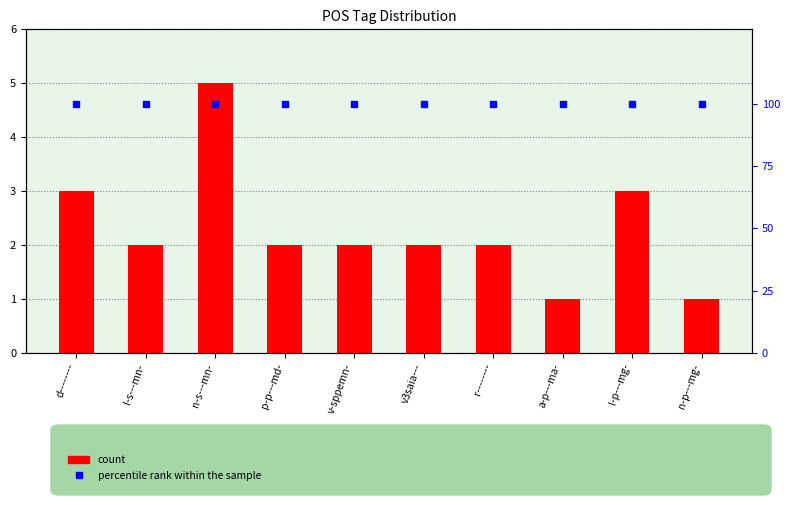

Reading left to right, transcribe all the data shown in this chart.

count: 3	2	5	2	2	2	2	1	3	1
percentile rank within the sample: 100	100	100	100	100	100	100	100	100	100